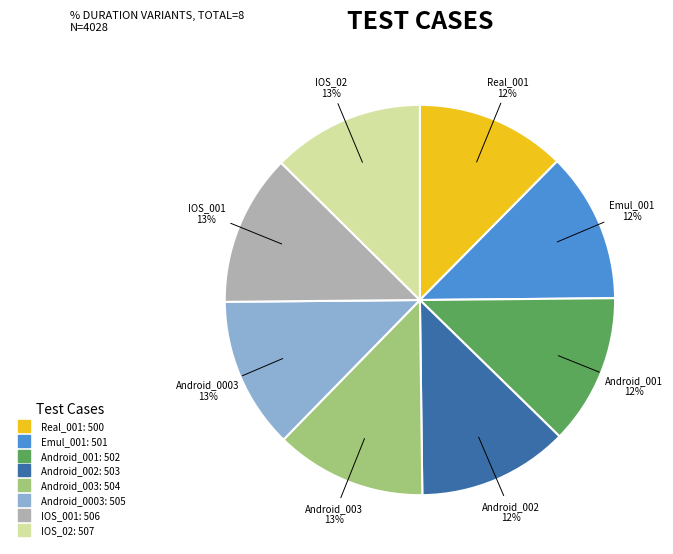

True or false: IOS_001 accounts for 6% of the total.

False